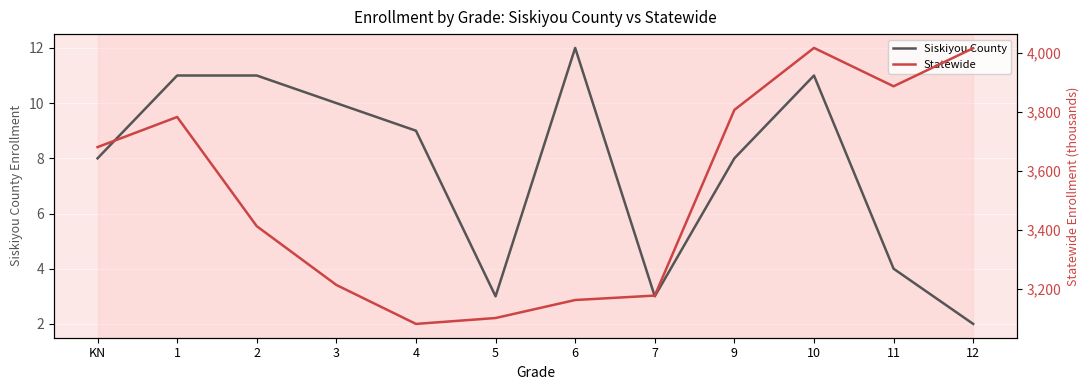

Reading right to left, extract all data points from this chart.

Siskiyou County: 2	4	11	8	3	12	3	9	10	11	11	8
Statewide: 4015	3886	4016	3806	3177	3162	3101	3081	3213	3412	3782	3680